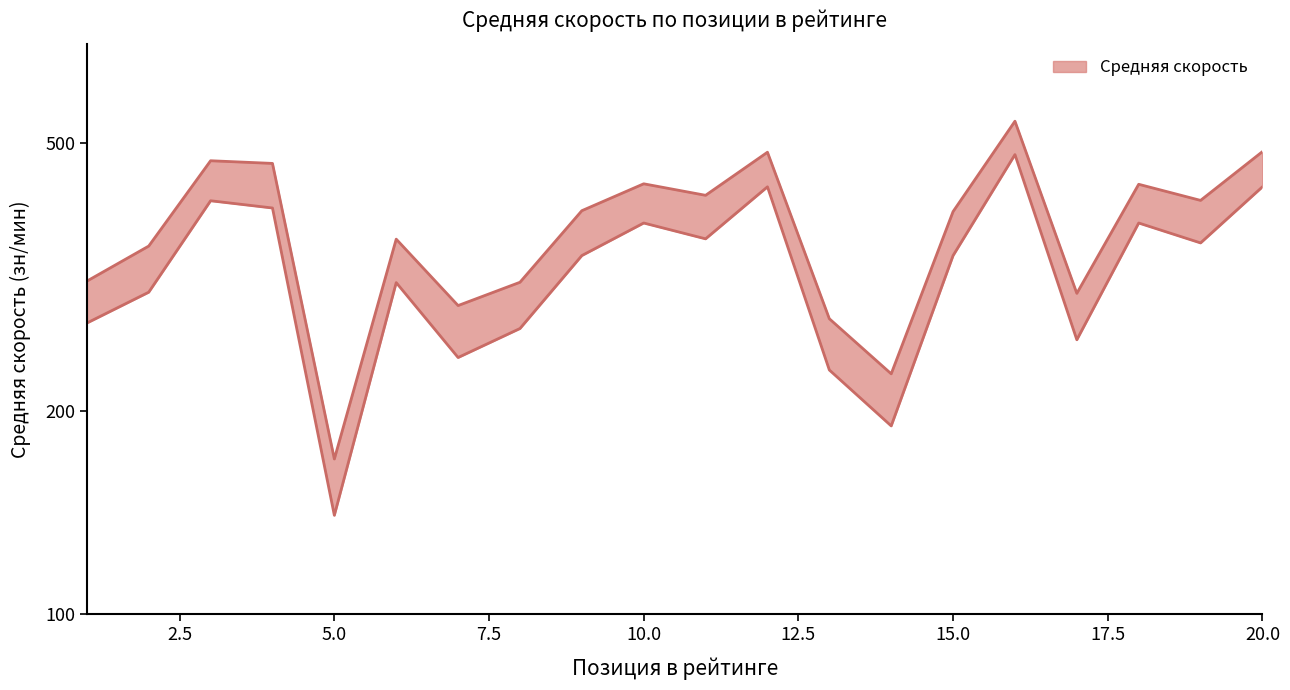

Rank the series at 17 from highest to lowest value.

Средняя (upper), Средняя (lower)